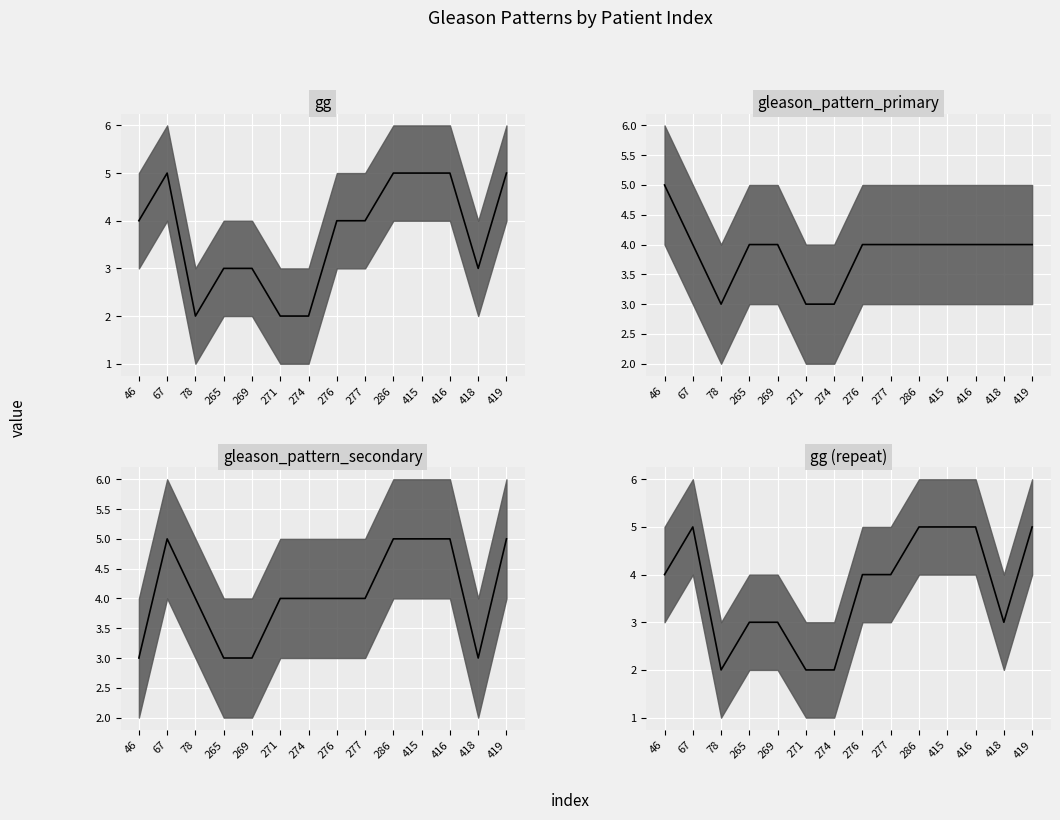

What is the sum of the gleason_pattern_primary median values at 78 and 286?

7